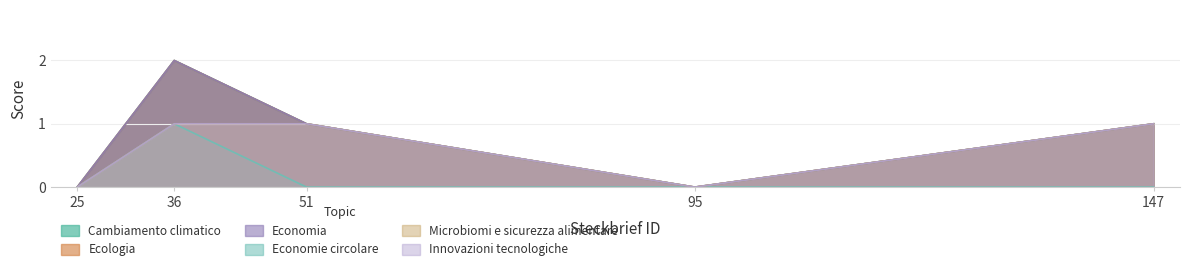

True or false: Microbiomi e sicurezza alimentare and Ecologia cross at least once.

False